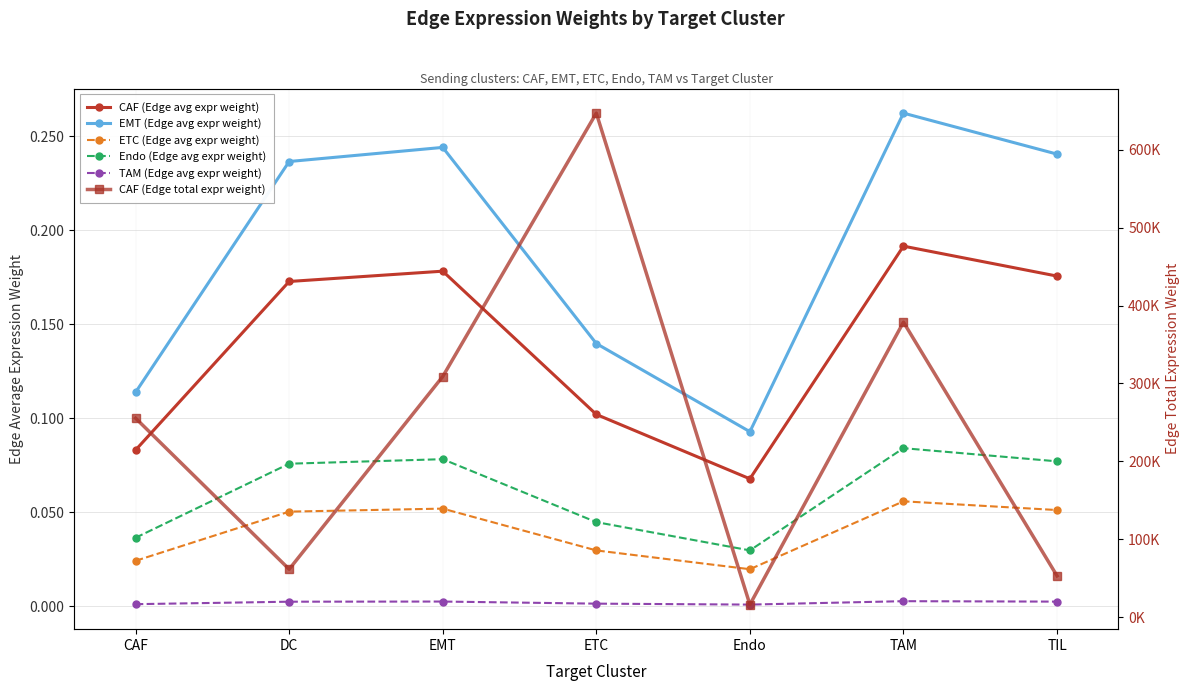

Reading right to left, what are all the values shown in this chart?

CAF (Edge avg expr weight): TIL=0.2	TAM=0.2	Endo=0.1	ETC=0.1	EMT=0.2	DC=0.2	CAF=0.1
EMT (Edge avg expr weight): TIL=0.2	TAM=0.3	Endo=0.1	ETC=0.1	EMT=0.2	DC=0.2	CAF=0.1
ETC (Edge avg expr weight): TIL=0.1	TAM=0.1	Endo=0.0	ETC=0.0	EMT=0.1	DC=0.1	CAF=0.0
Endo (Edge avg expr weight): TIL=0.1	TAM=0.1	Endo=0.0	ETC=0.0	EMT=0.1	DC=0.1	CAF=0.0
TAM (Edge avg expr weight): TIL=0.0	TAM=0.0	Endo=0.0	ETC=0.0	EMT=0.0	DC=0.0	CAF=0.0
CAF (Edge total expr weight): TIL=53254.2	TAM=378698.0	Endo=16413.2	ETC=646786.2	EMT=308963.3	DC=61771.1	CAF=255504.4